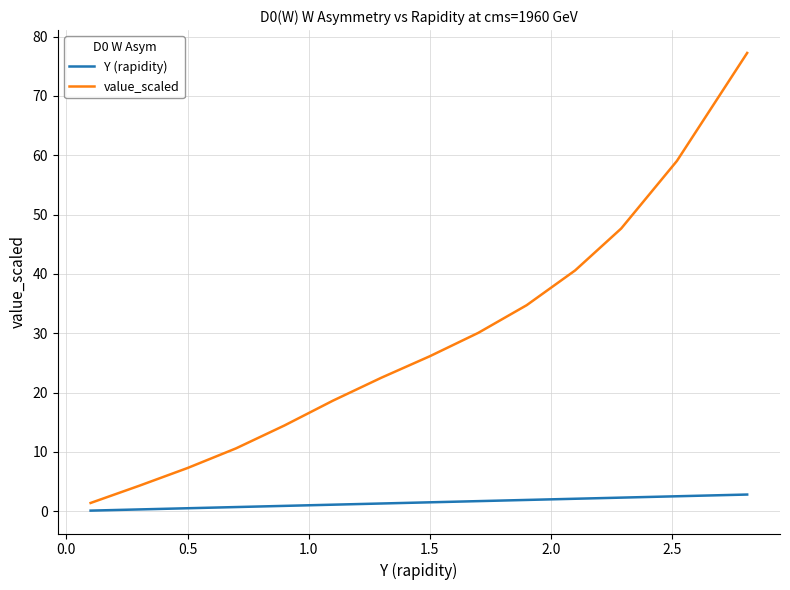

True or false: Y (rapidity) and value_scaled cross at least once.

False